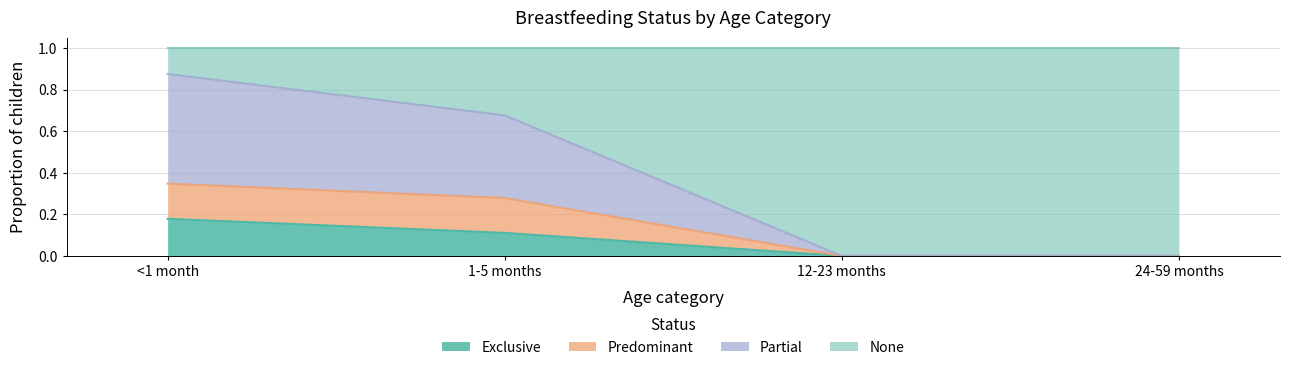

The Exclusive series shows 0.0 at 12-23 months. True or false?

True